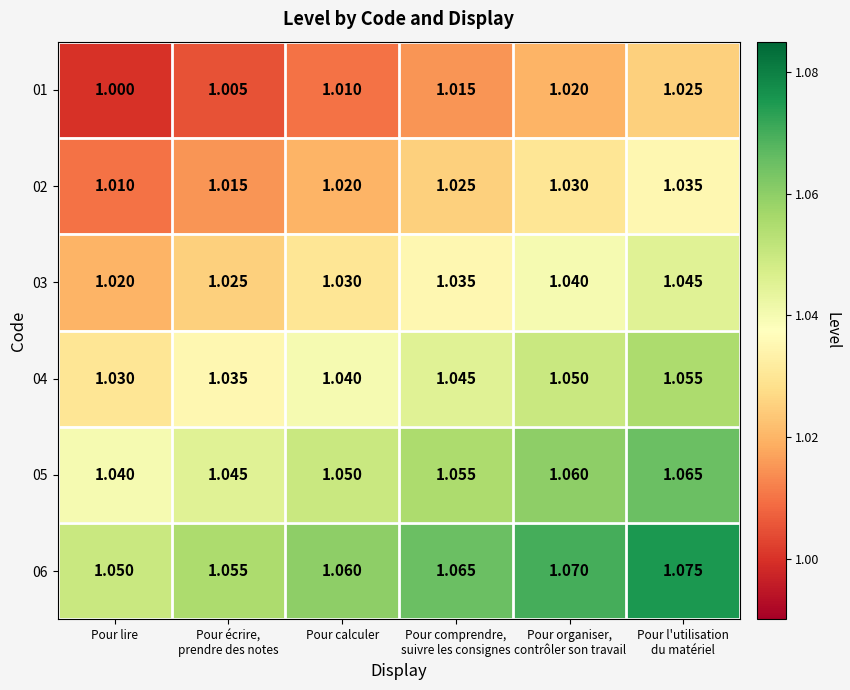

Which category has the lowest value in the 06 series?

Pour lire